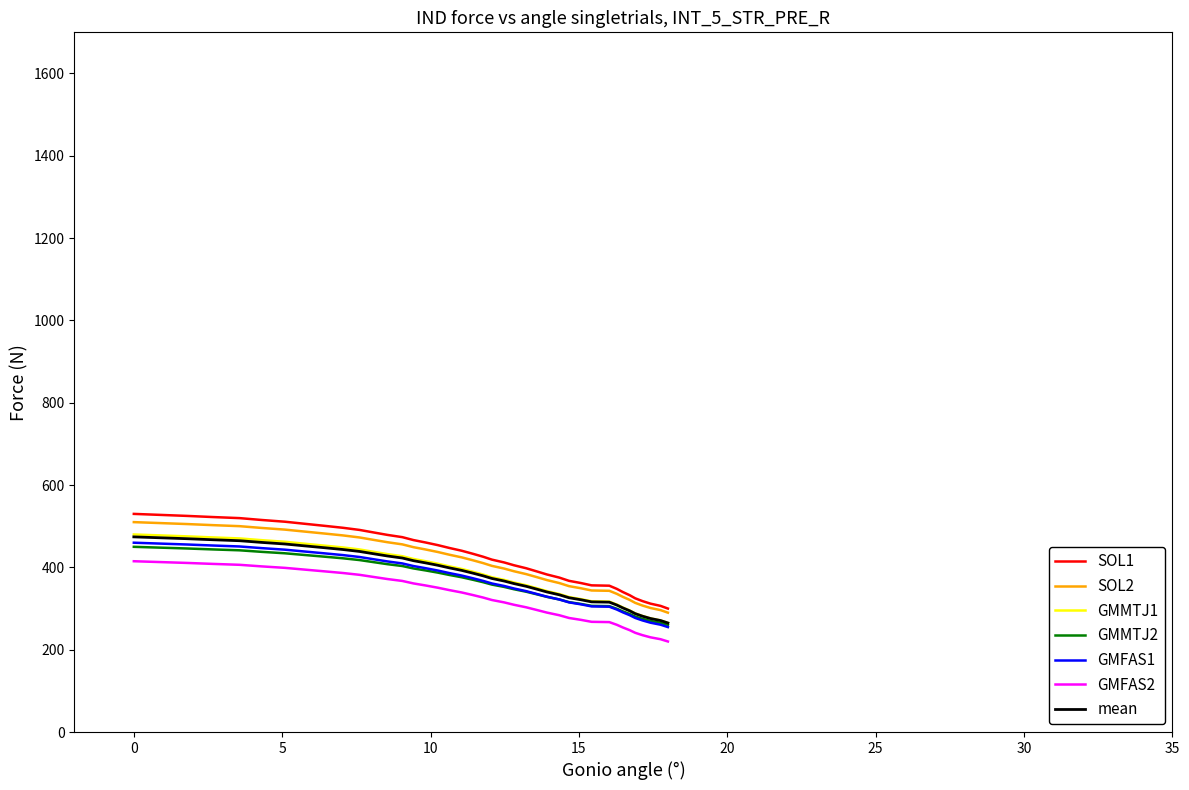

What is the lowest value of the mean series?

265.0